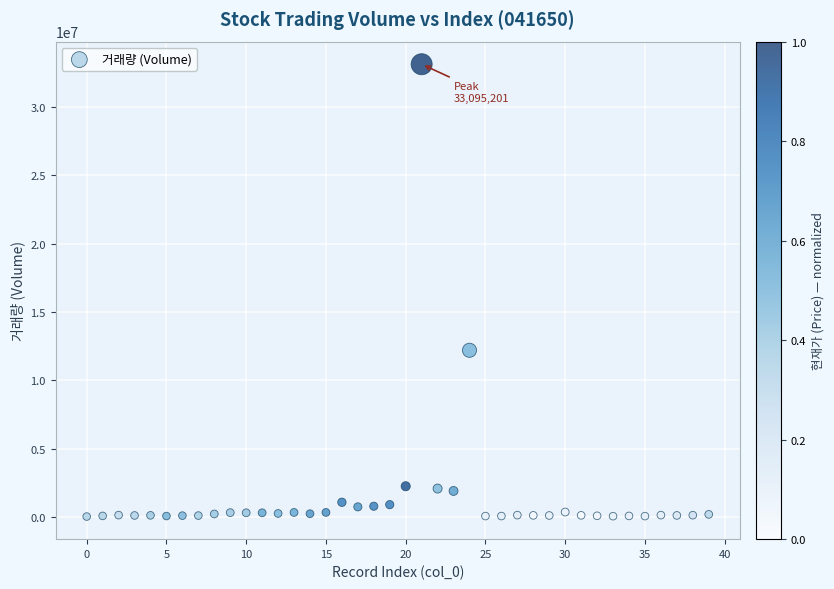

What is the range of Y values (max minus min)?

33030419